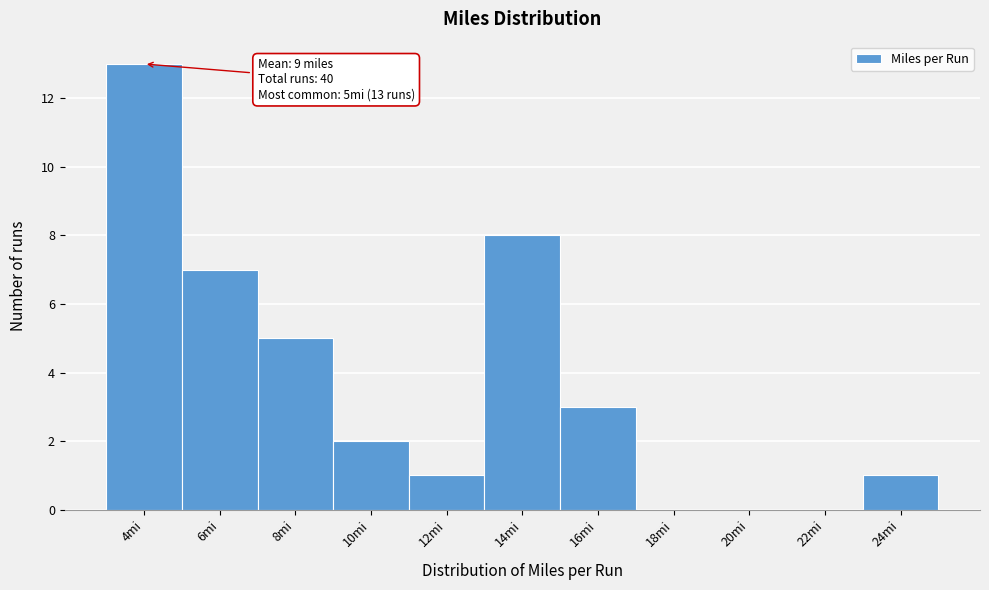

Reading left to right, extract all data points from this chart.

4mi=13	6mi=7	8mi=5	10mi=2	12mi=1	14mi=8	16mi=3	18mi=0	20mi=0	22mi=0	24mi=1